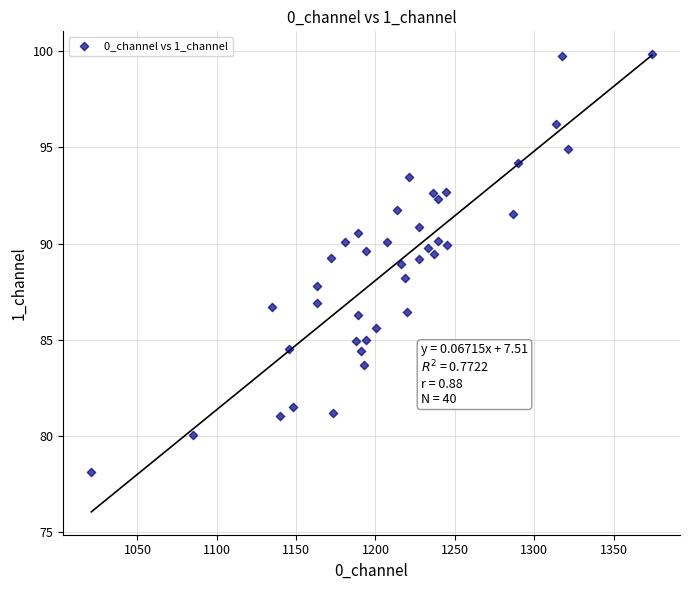

What is the range of Y values (max minus min)?

21.7